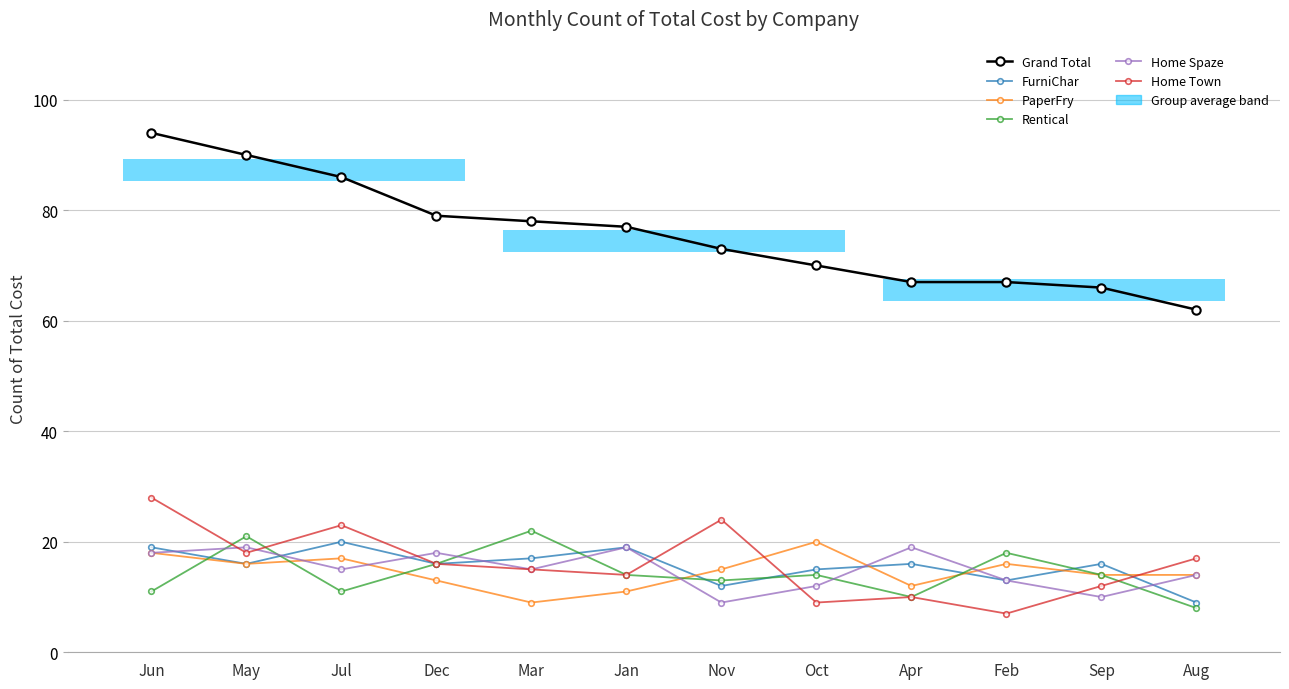

Rank the categories by PaperFry value from highest to lowest.

Oct, Jun, Jul, May, Feb, Nov, Sep, Aug, Dec, Apr, Jan, Mar